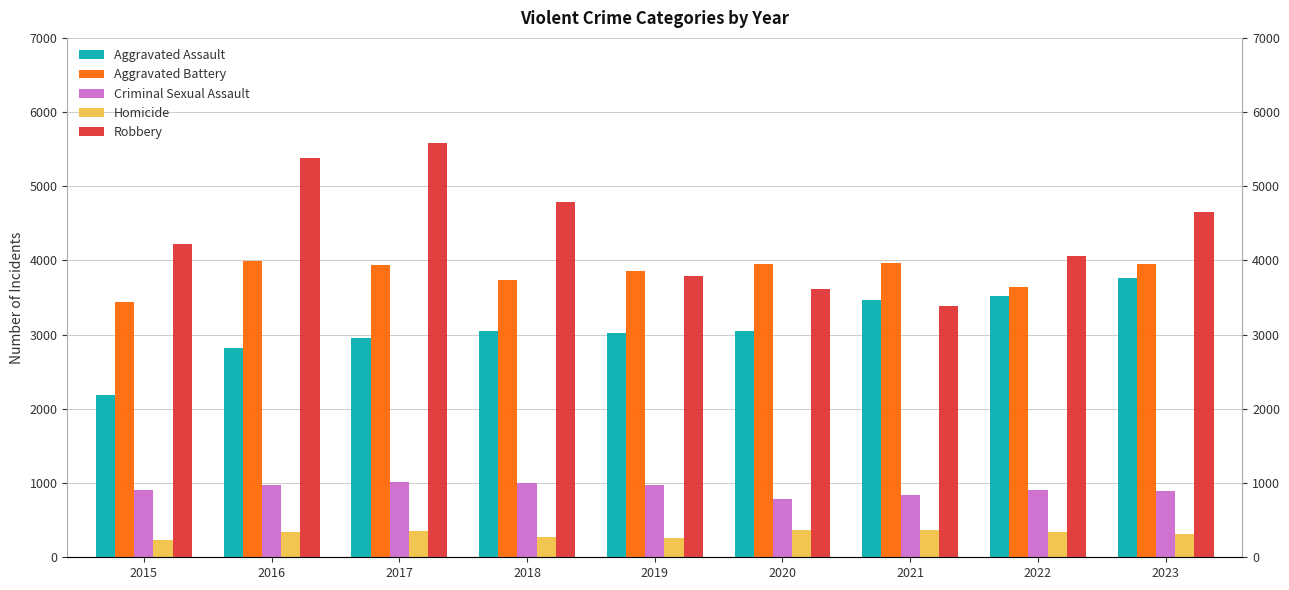

Is it true that Robbery equals 5951 at 2015?

False